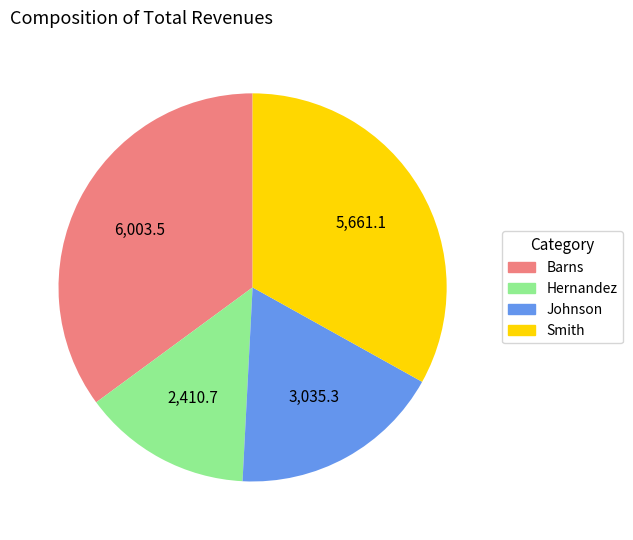

Count the number of slices in the pie.

4